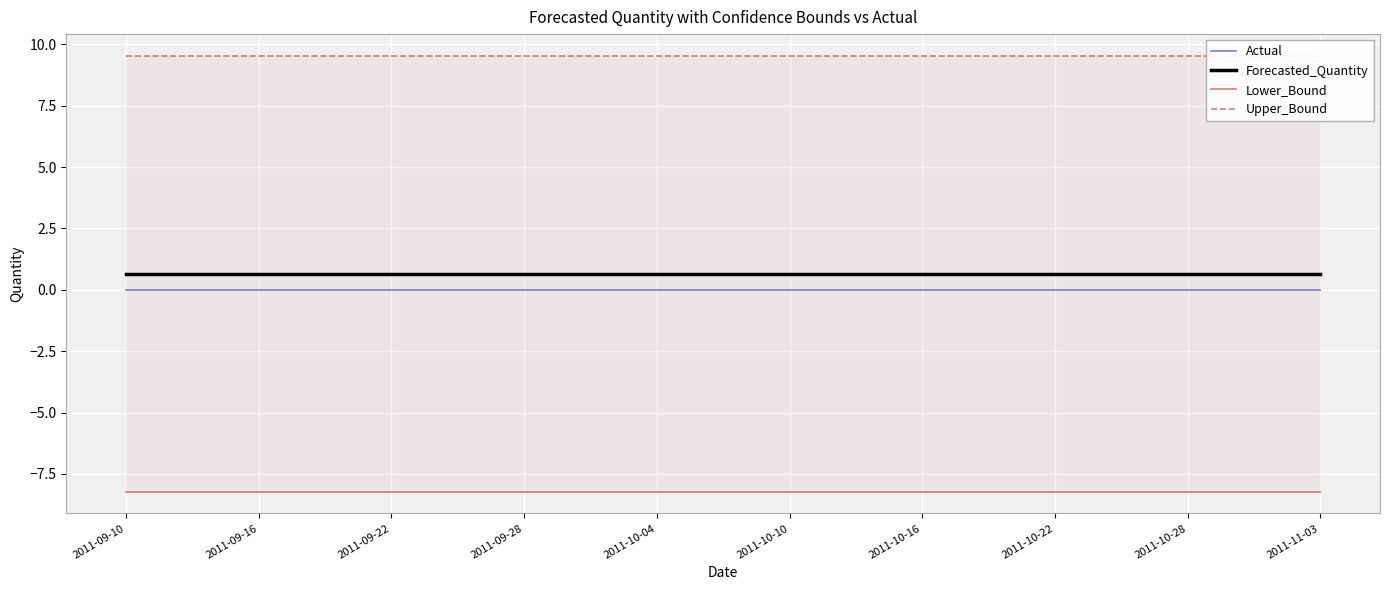

Rank the series at 2011-09-28 from highest to lowest value.

Upper_Bound, Forecasted_Quantity, Actual, Lower_Bound